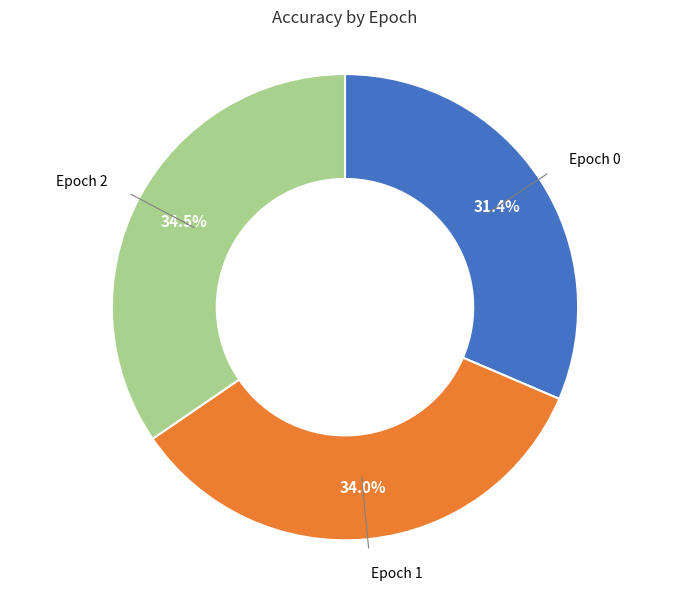

What is the total percentage of Epoch 2 and Epoch 0?

66.0%